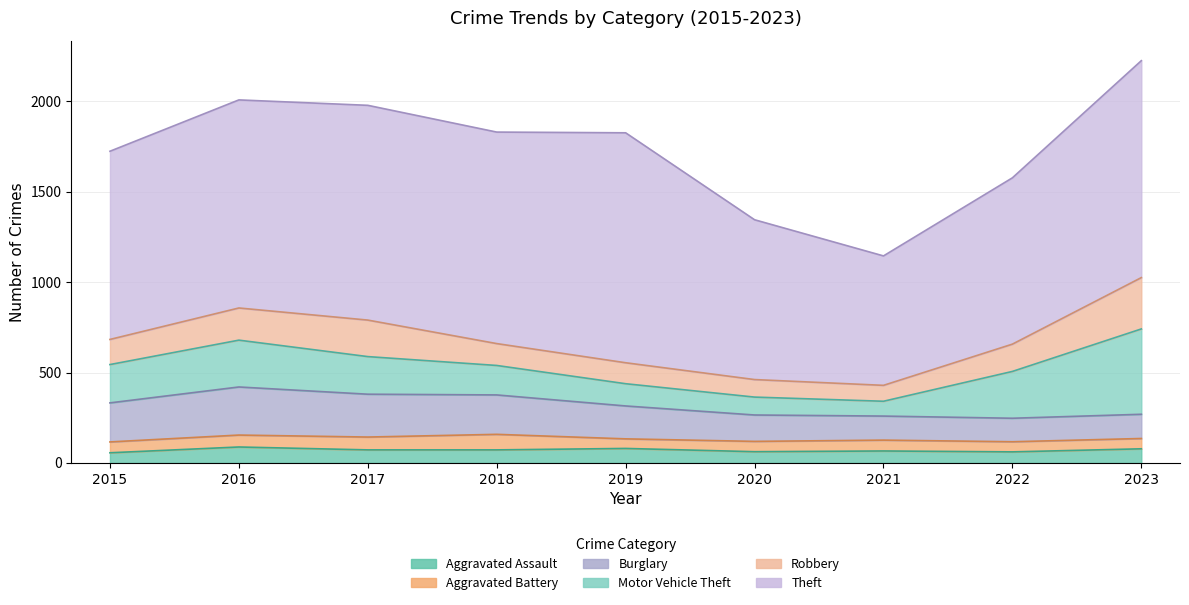

What is the total value across all series at 2018?

1830